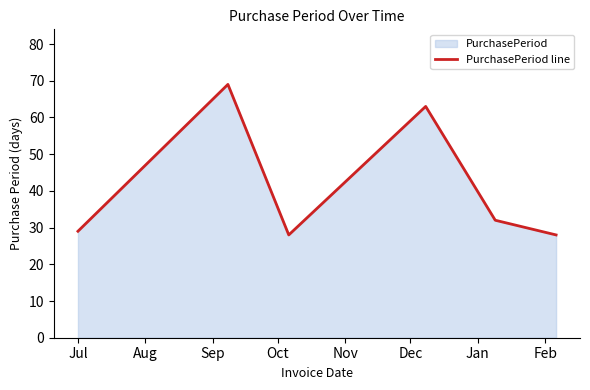

What is the smallest value displayed?

28